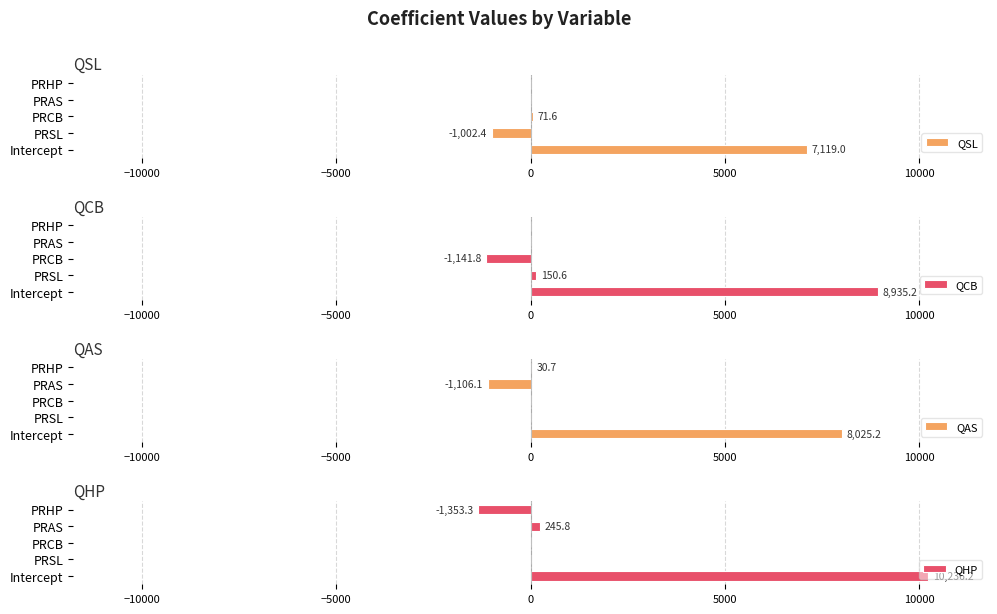

Is it true that QSL equals 0.0 at PRHP?

True